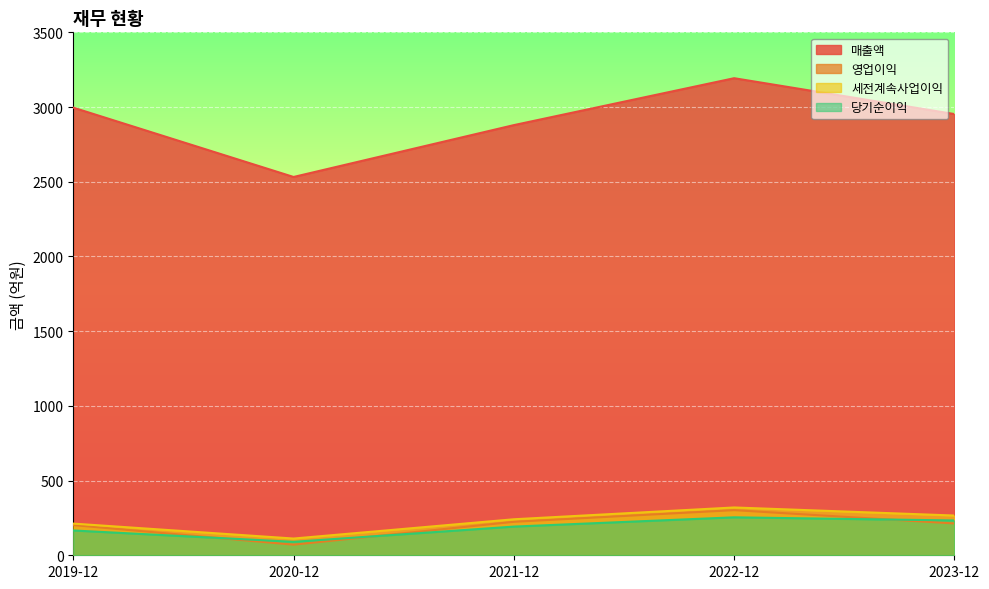

True or false: 당기순이익 has a value of 139 at 2022-12.

False